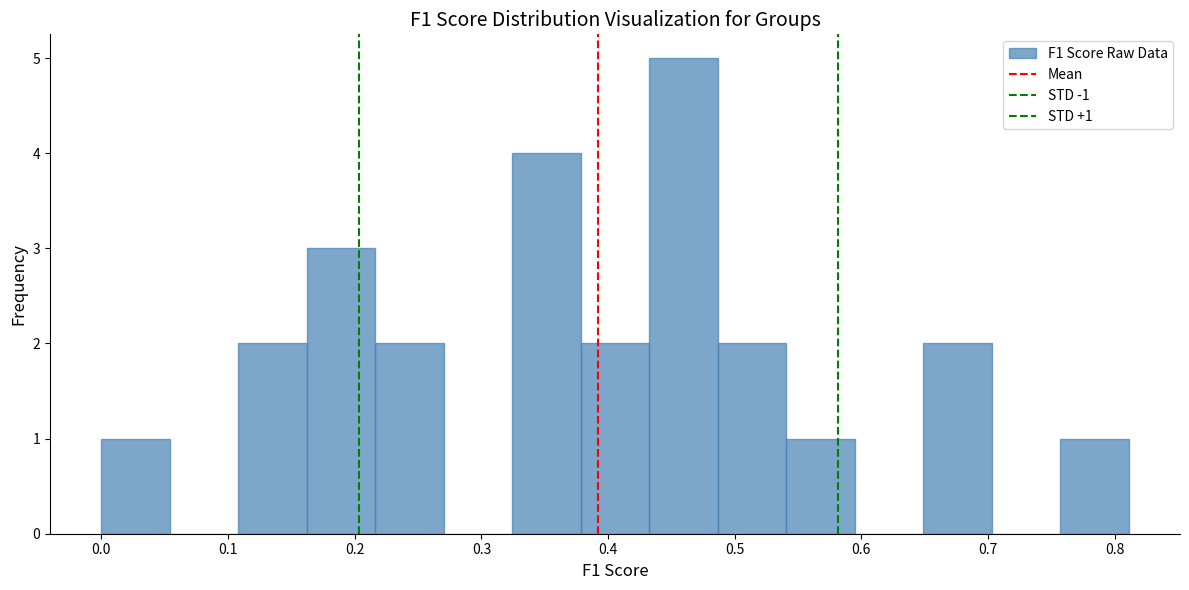

Over which range of the x-axis is the bar tallest?

0.43 to 0.49